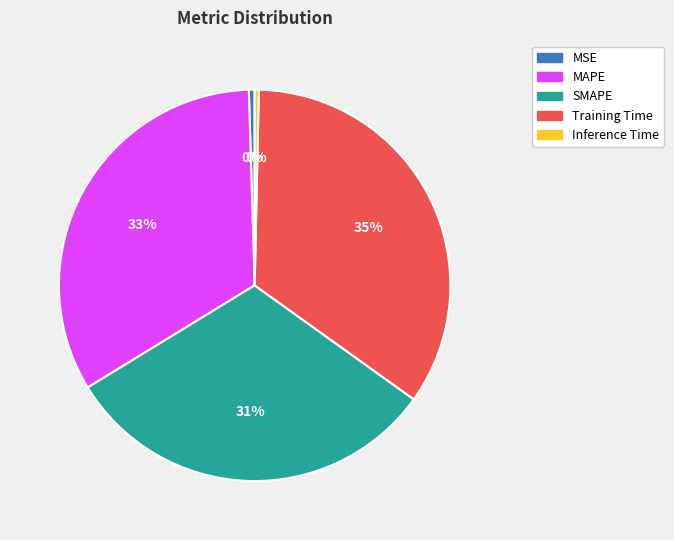

Do MSE and SMAPE together represent more than half of the pie?

No